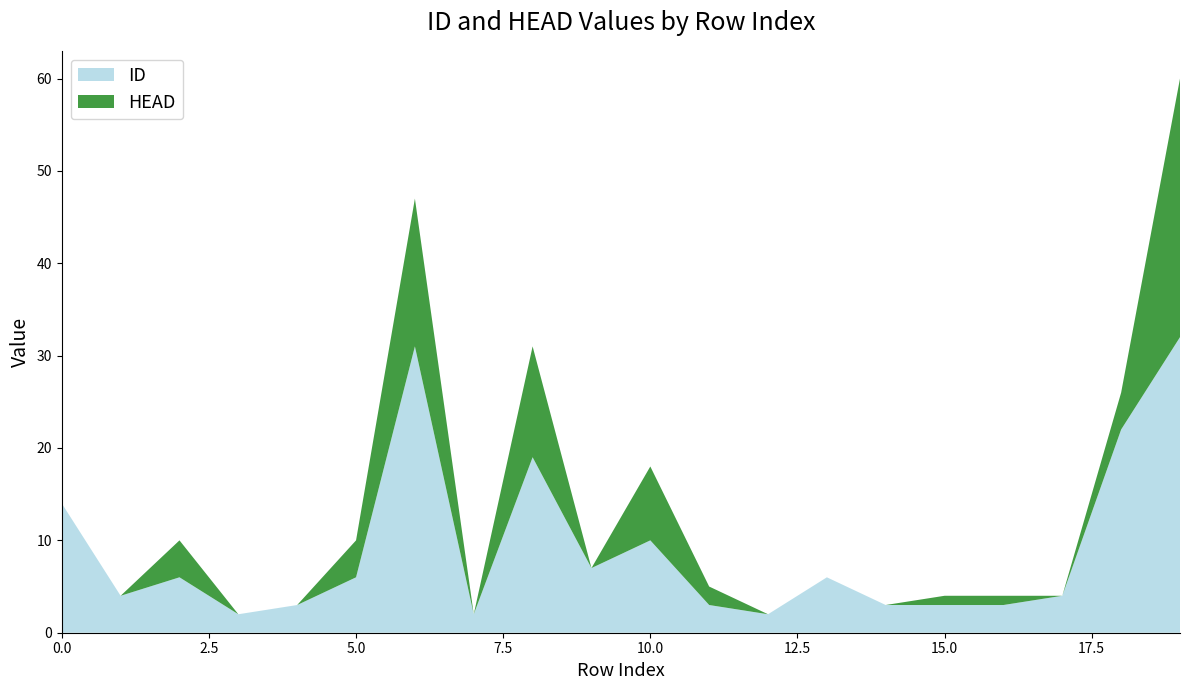

Reading left to right, what are all the values shown in this chart?

ID: 14	4	6	2	3	6	31	2	19	7	10	3	2	6	3	3	3	4	22	32
HEAD: 0	0	4	0	0	4	16	0	12	0	8	2	0	0	0	1	1	0	4	28